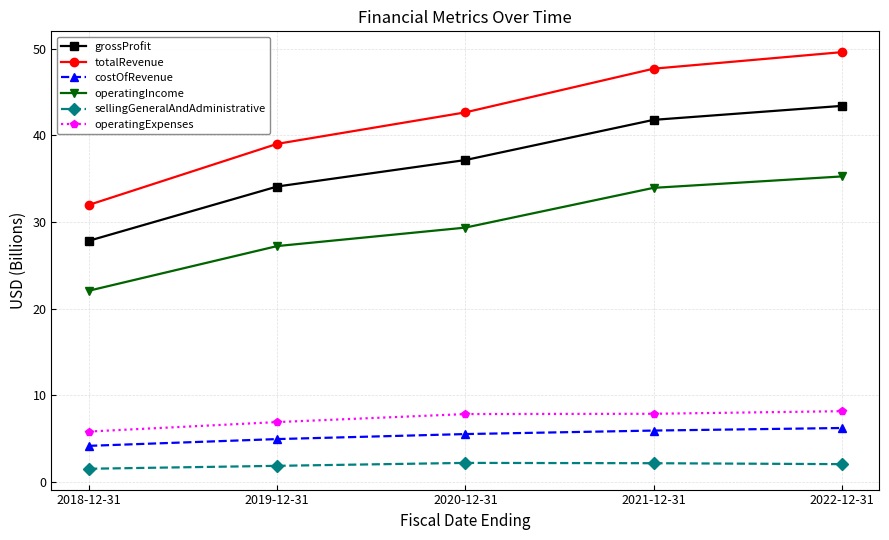

Rank the series by their maximum value, from highest to lowest.

totalRevenue, grossProfit, operatingIncome, operatingExpenses, costOfRevenue, sellingGeneralAndAdministrative